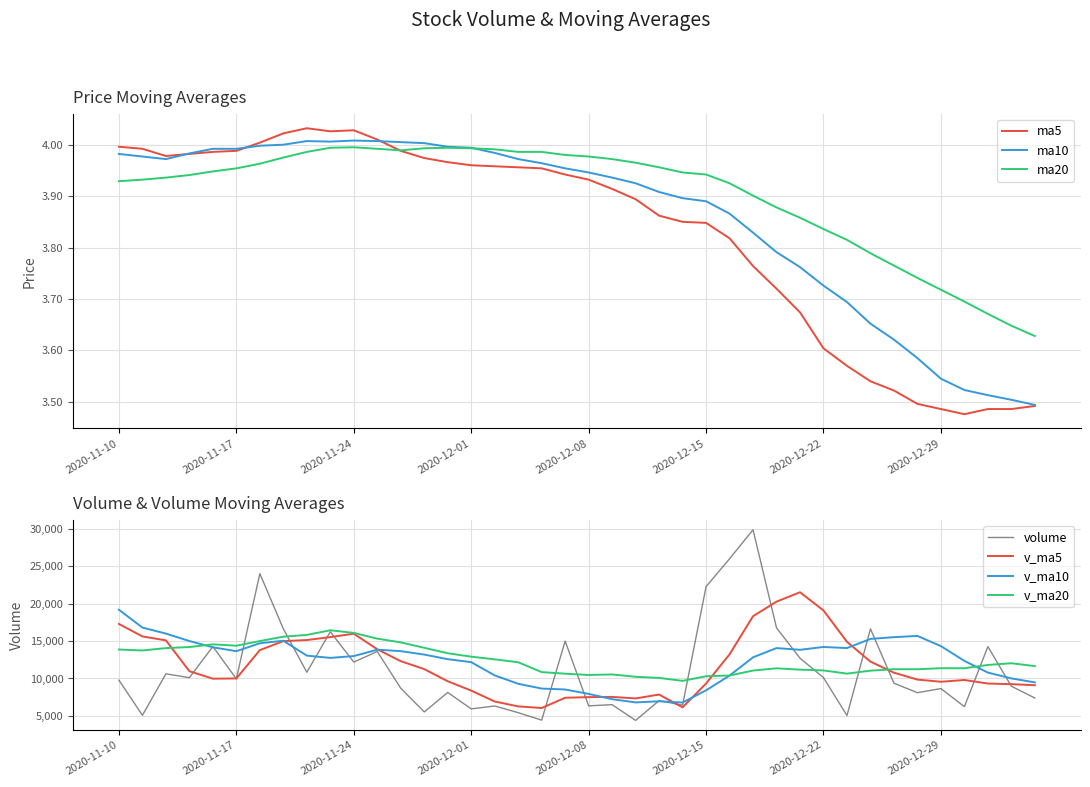

What is the minimum value for v_ma10?

6783.9